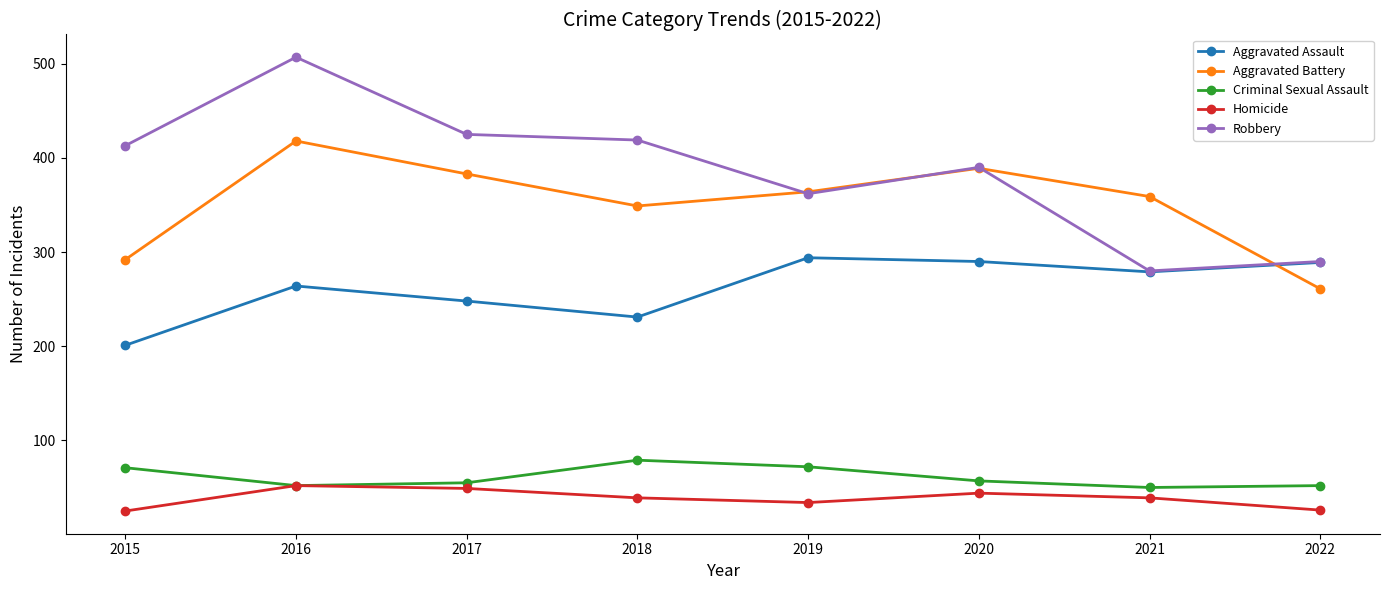

Is the value of Aggravated Battery at 2015 greater than the value of Aggravated Assault at 2017?

Yes